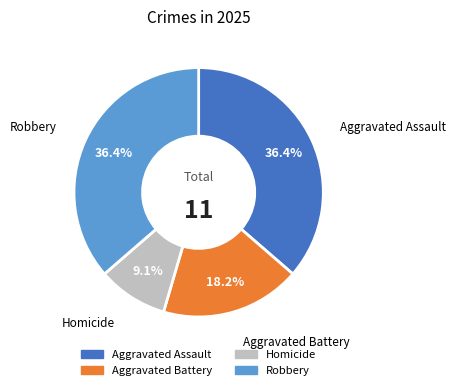

Which category has the smallest portion of the pie?

Homicide